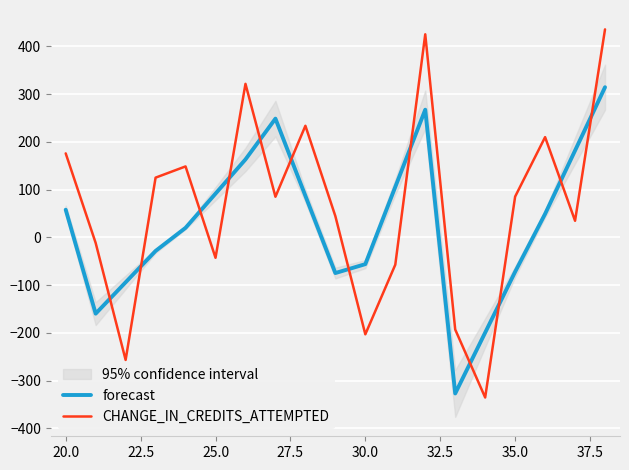

After their last crossing, which series has the higher values: CHANGE_IN_CREDITS_ATTEMPTED or forecast?

CHANGE_IN_CREDITS_ATTEMPTED